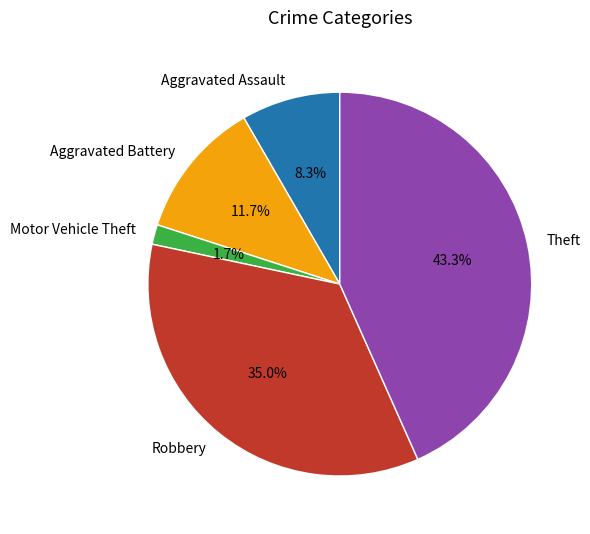

Which category has the smallest portion of the pie?

Motor Vehicle Theft